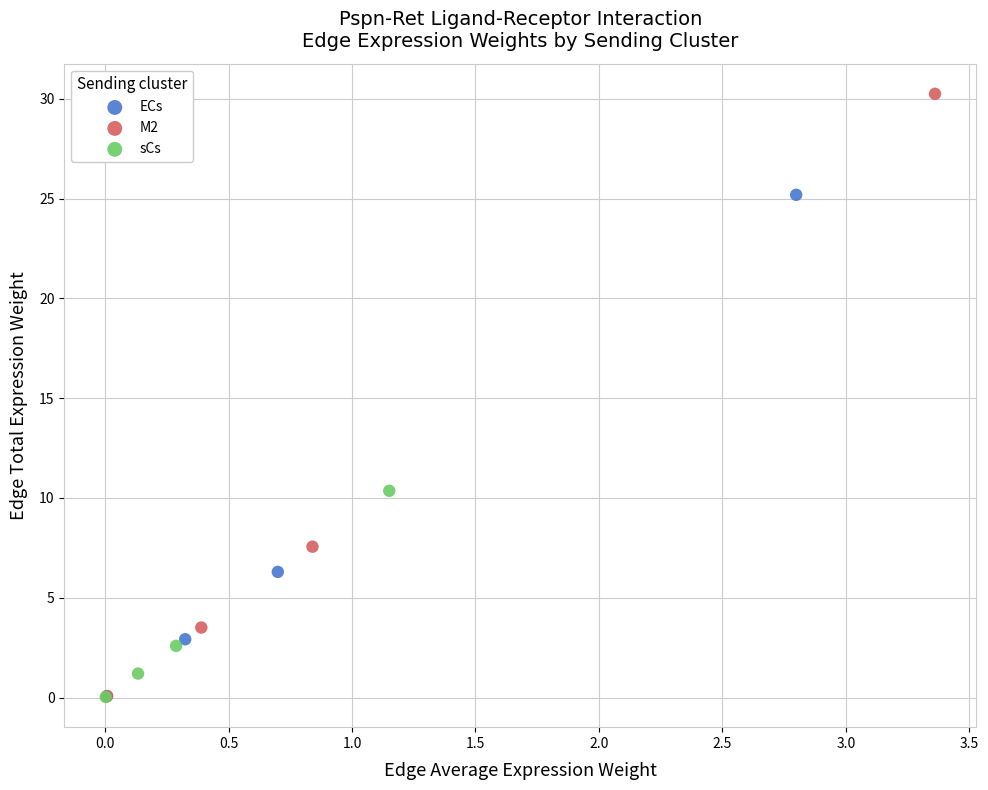

Which series has the widest spread of Y values?

M2